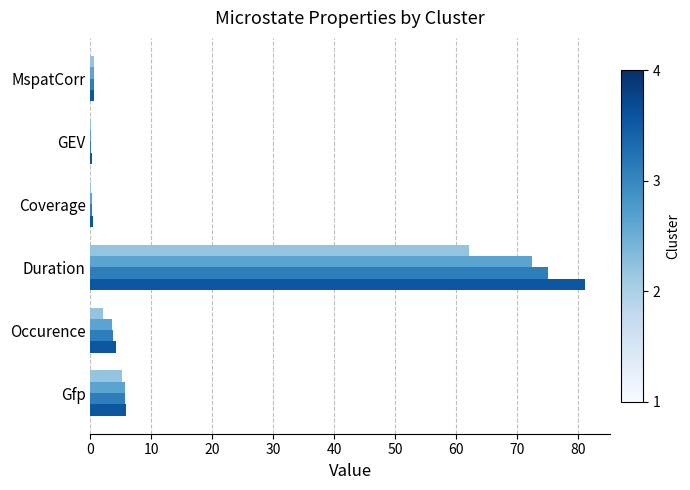

At which category is the sum across all series the highest?

Duration